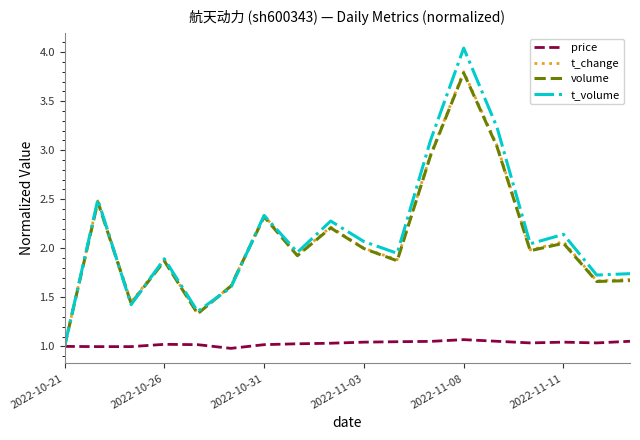

Which series has the widest spread of values?

t_volume